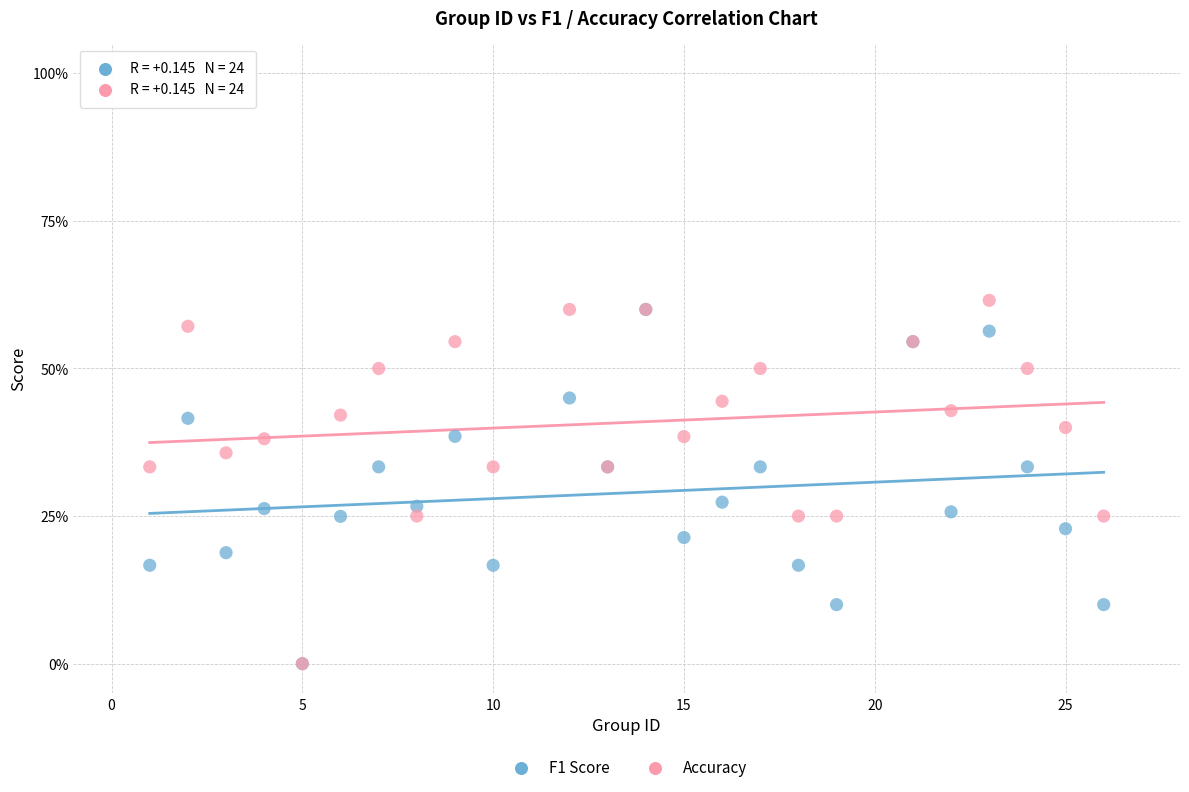

Which series has the widest spread of Y values?

Accuracy